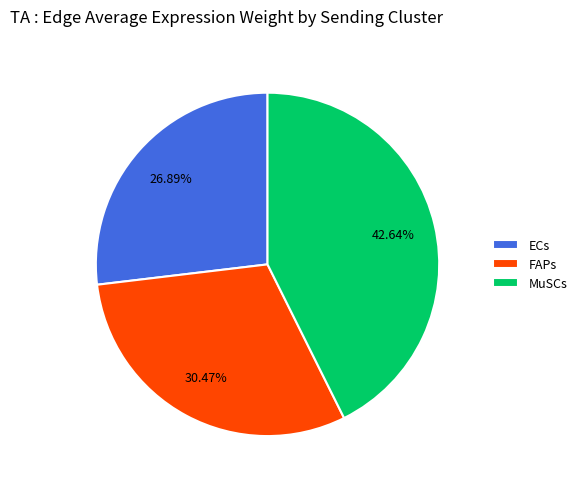

To the nearest percent, what is the combined percentage of MuSCs and ECs?

70%